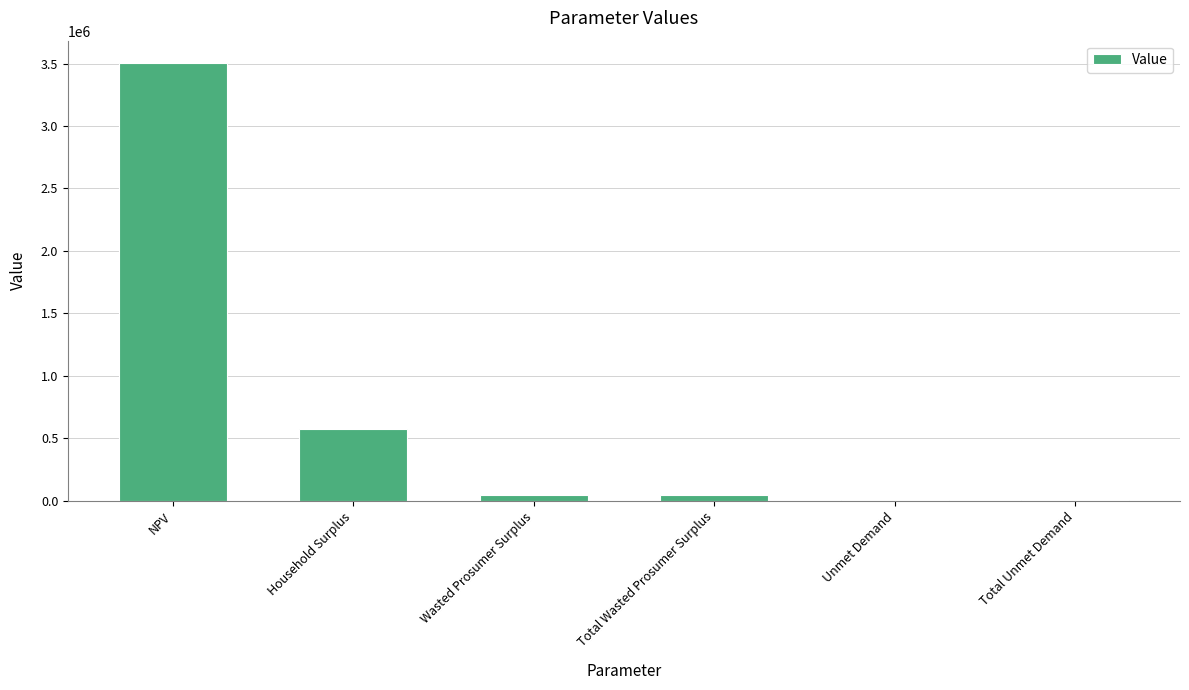

Which label corresponds to the largest value in the chart?

NPV